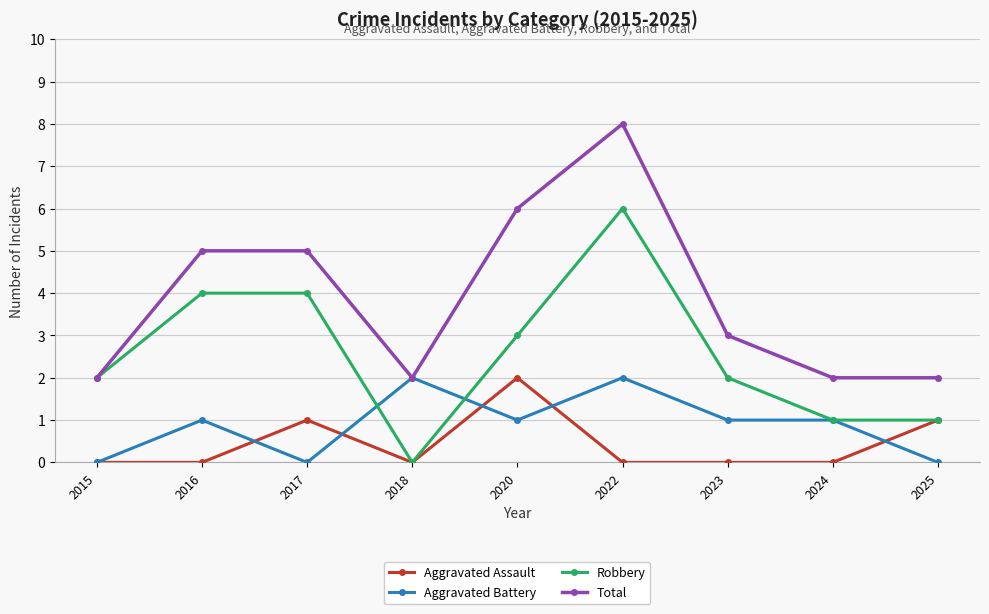

True or false: Robbery and Aggravated Battery cross at least once.

True